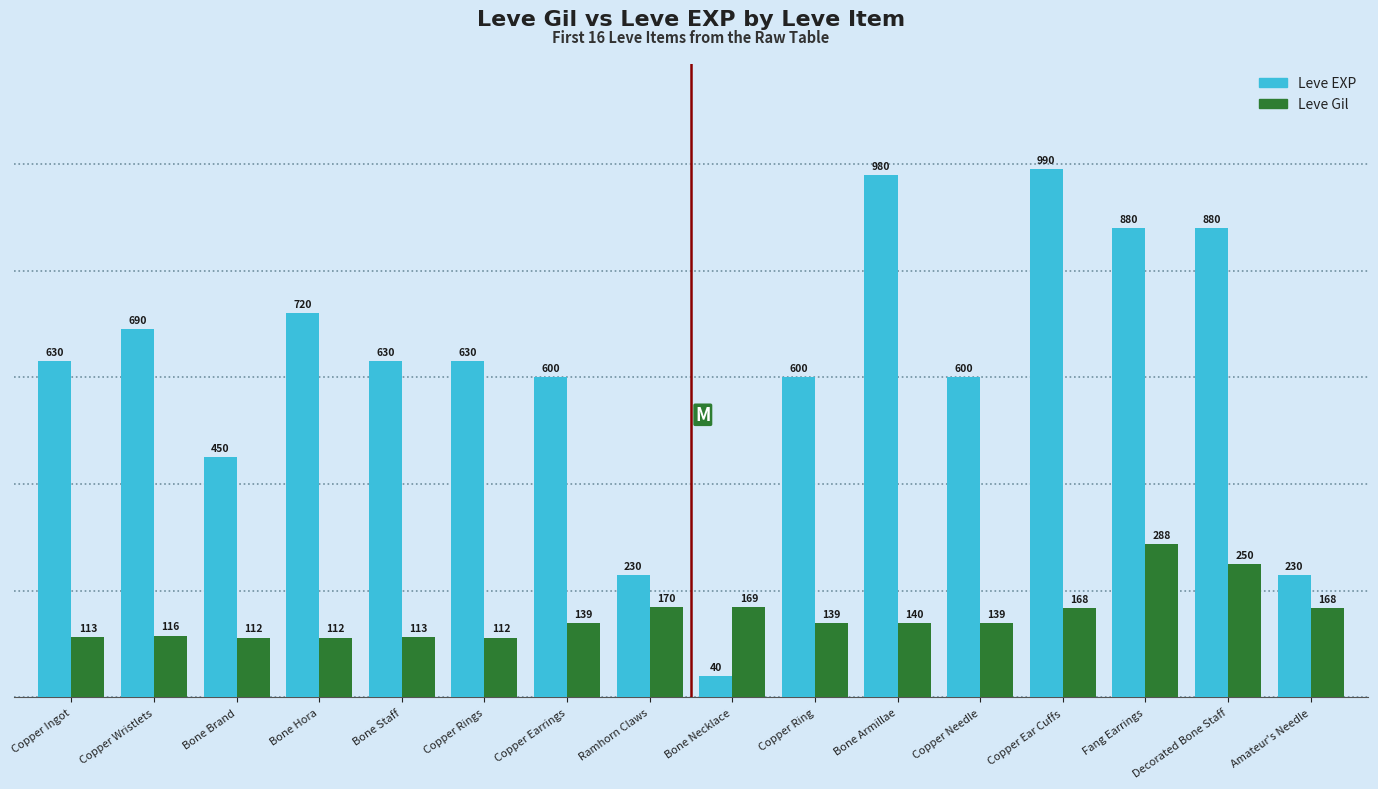

What is the difference between the second highest and second lowest values in the Leve Gil series?

138